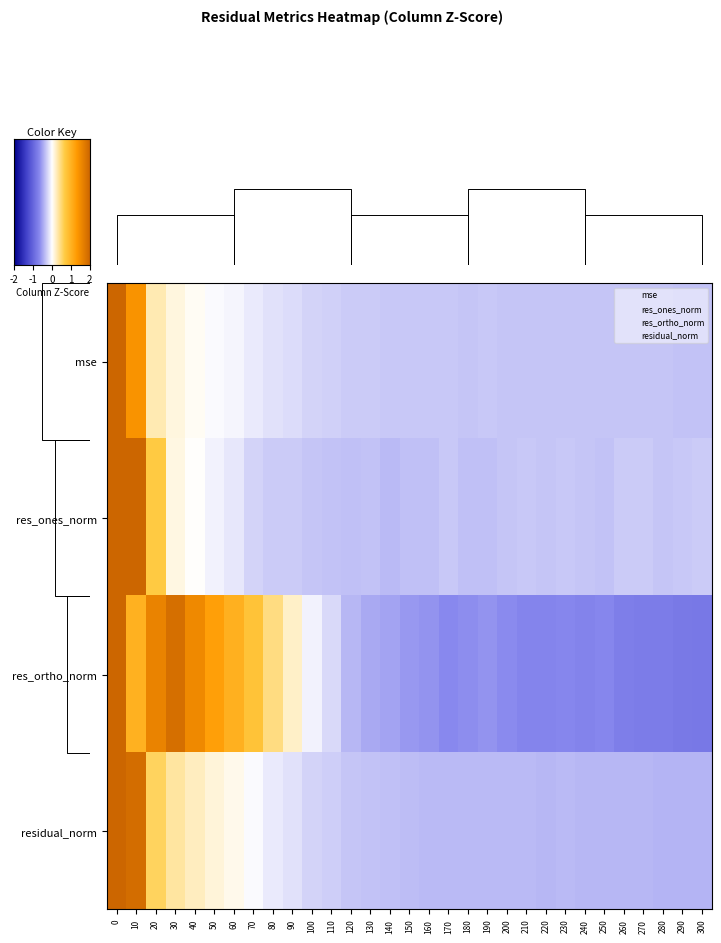

What is the highest value of the res_ones_norm series?

4.8